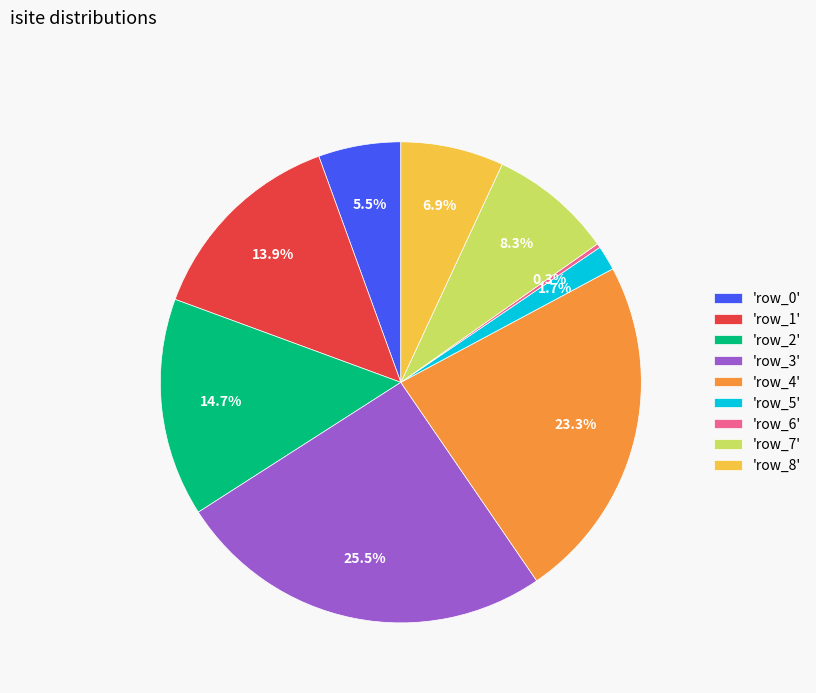

Which category has the biggest portion of the pie?

'row_3'